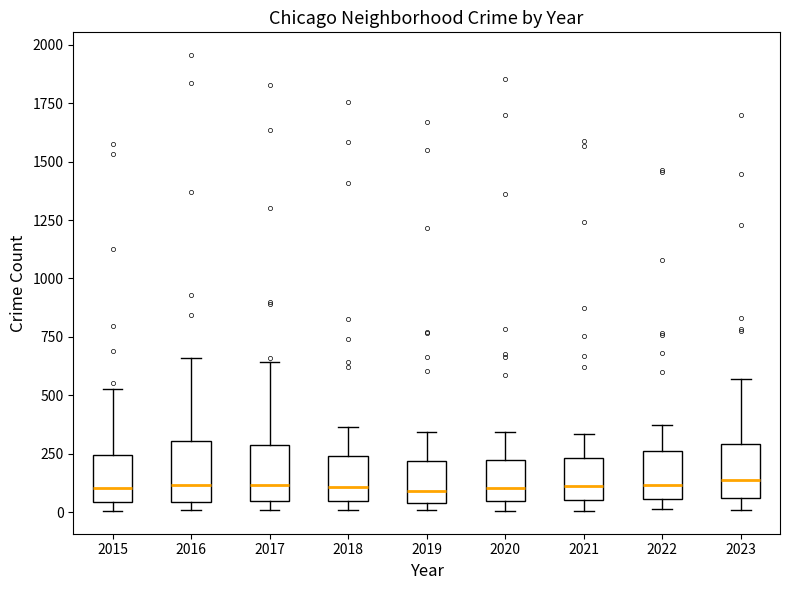

Reading left to right, read every box against the y-axis: the position of its median line, the range the box covers, and the ends of its whiskers. The values are not printed on the chart, so give them approximately, as read against the axis.

2015: median 100, box 50 to 250, whiskers 0 to 550
2016: median 100, box 50 to 300, whiskers 0 to 650
2017: median 100, box 50 to 300, whiskers 0 to 650
2018: median 100, box 50 to 250, whiskers 0 to 350
2019: median 100, box 50 to 200, whiskers 0 to 350
2020: median 100, box 50 to 200, whiskers 0 to 350
2021: median 100, box 50 to 250, whiskers 0 to 350
2022: median 100, box 50 to 250, whiskers 0 to 350
2023: median 150, box 50 to 300, whiskers 0 to 550